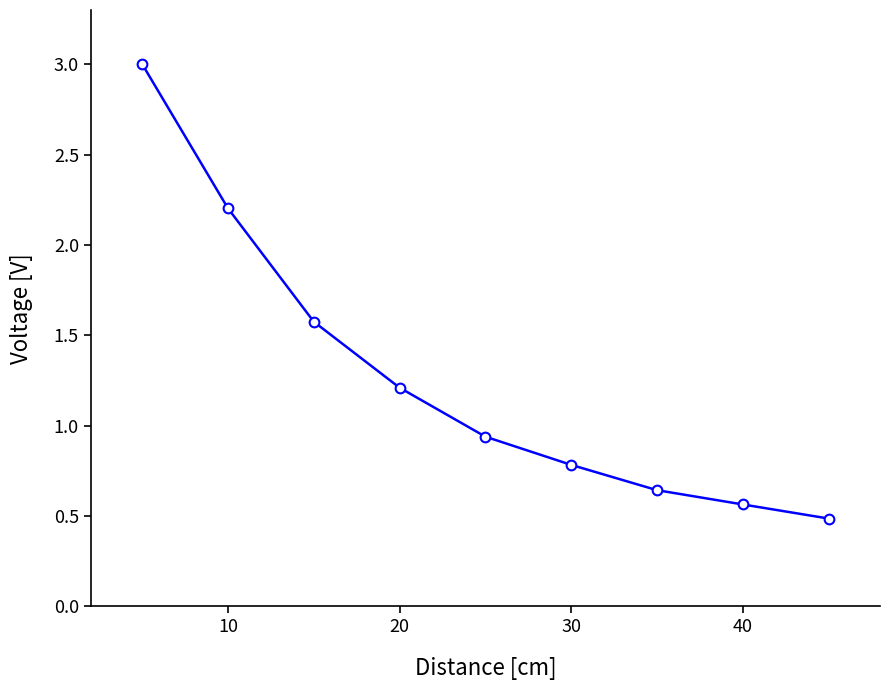

True or false: the data has more than 2 interior local peaks.

False